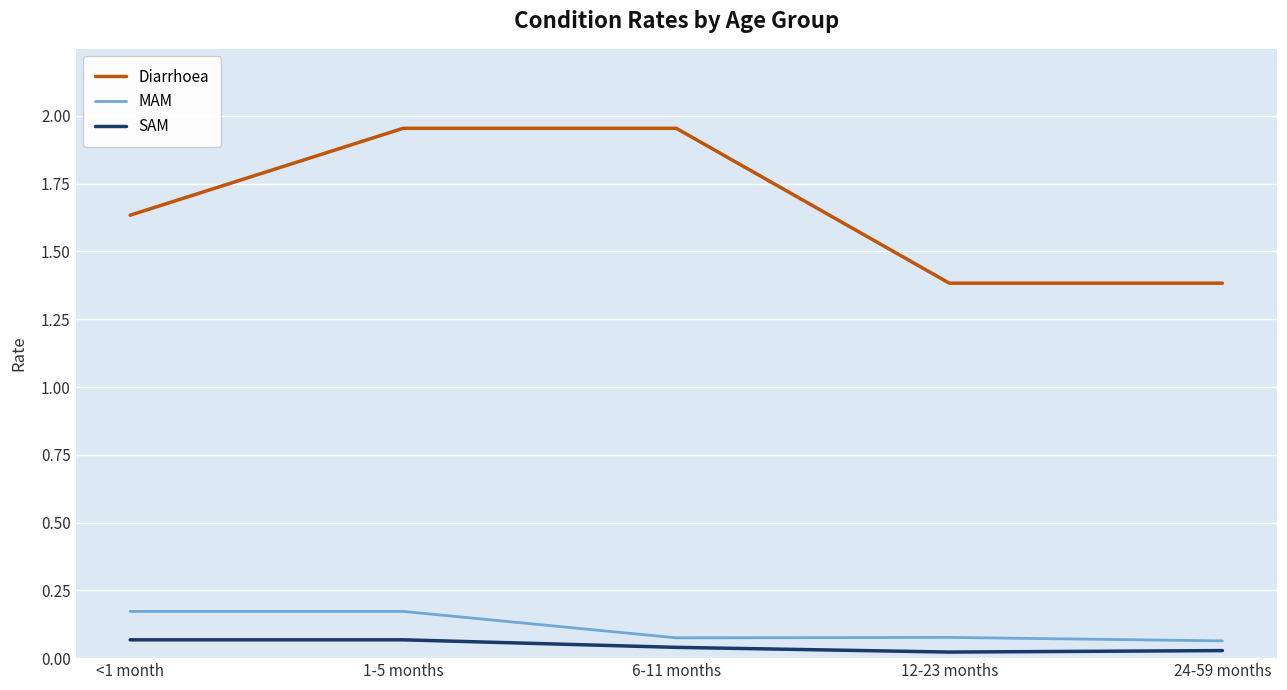

The Diarrhoea series shows 2.4 at 24-59 months. True or false?

False